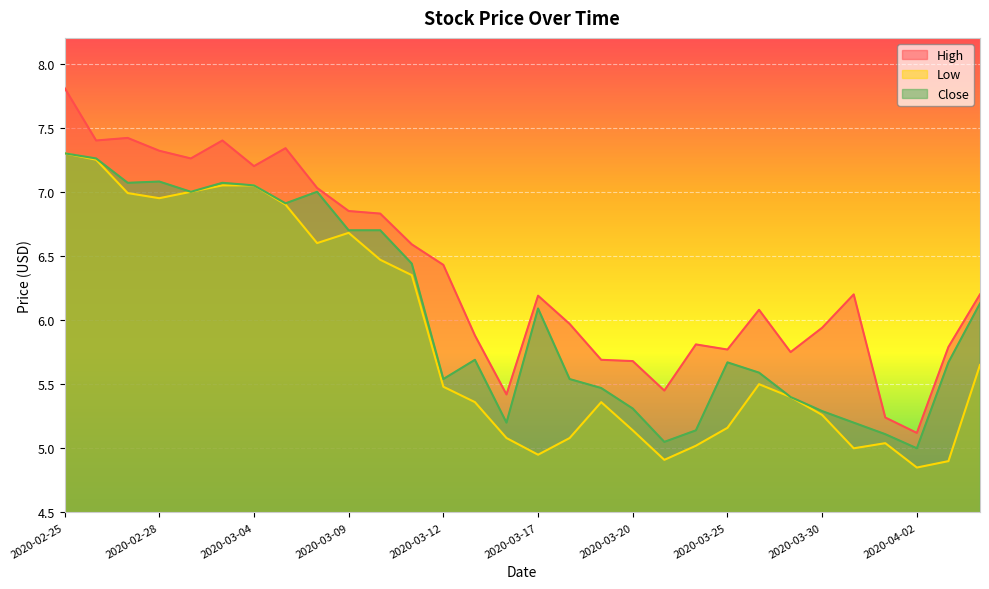

The Close series shows 5.1 at 2020-04-01. True or false?

True